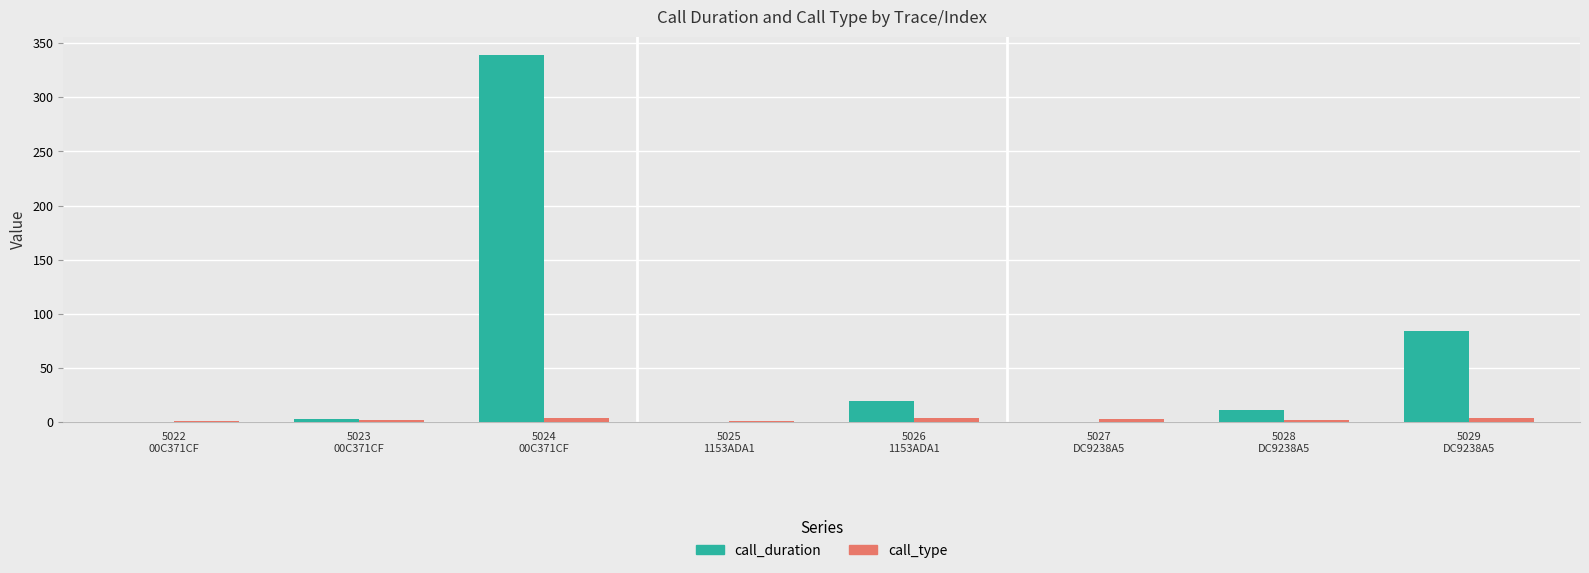

At which label does call_duration first exceed 11?

5024
00C371CF